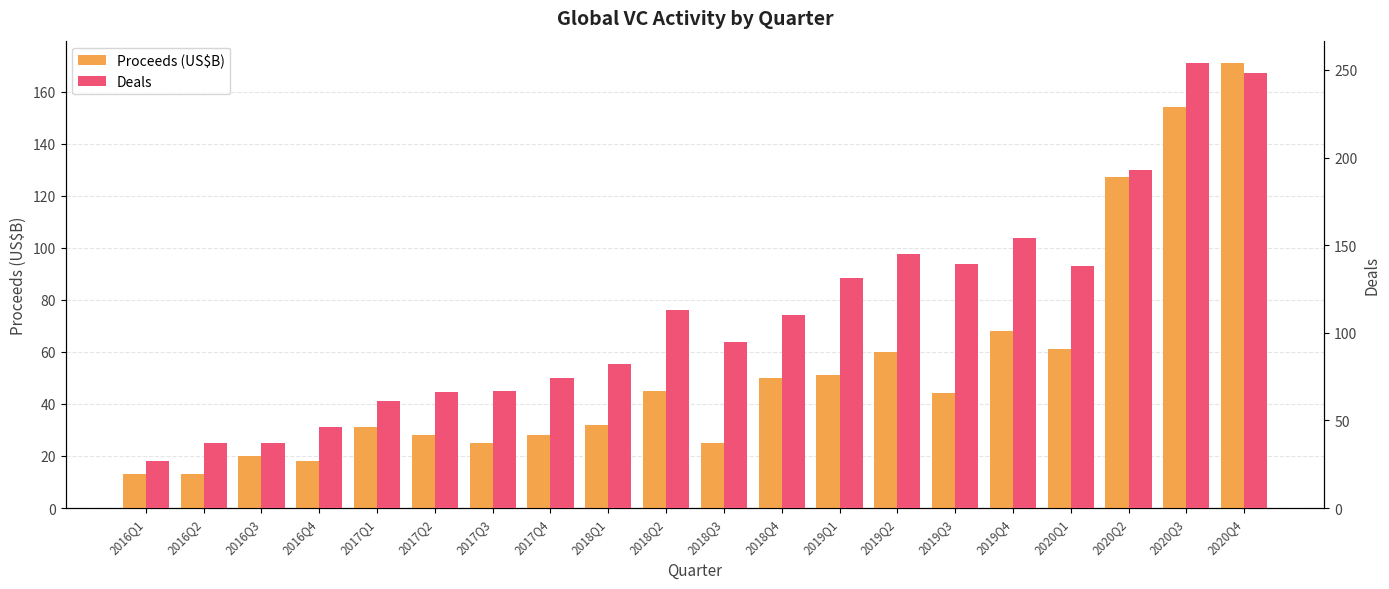

The value of Deals at 2019Q4 is 154. True or false?

True